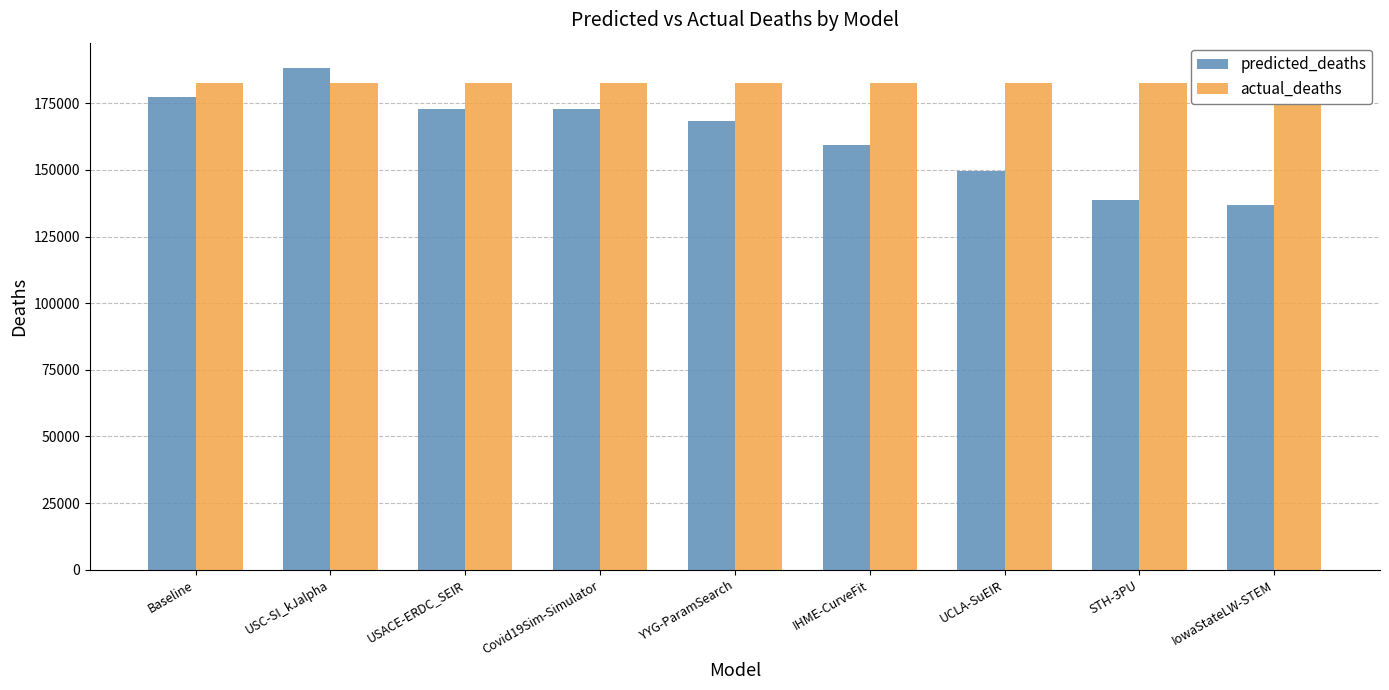

What is the average value of the predicted_deaths series?

162654.2